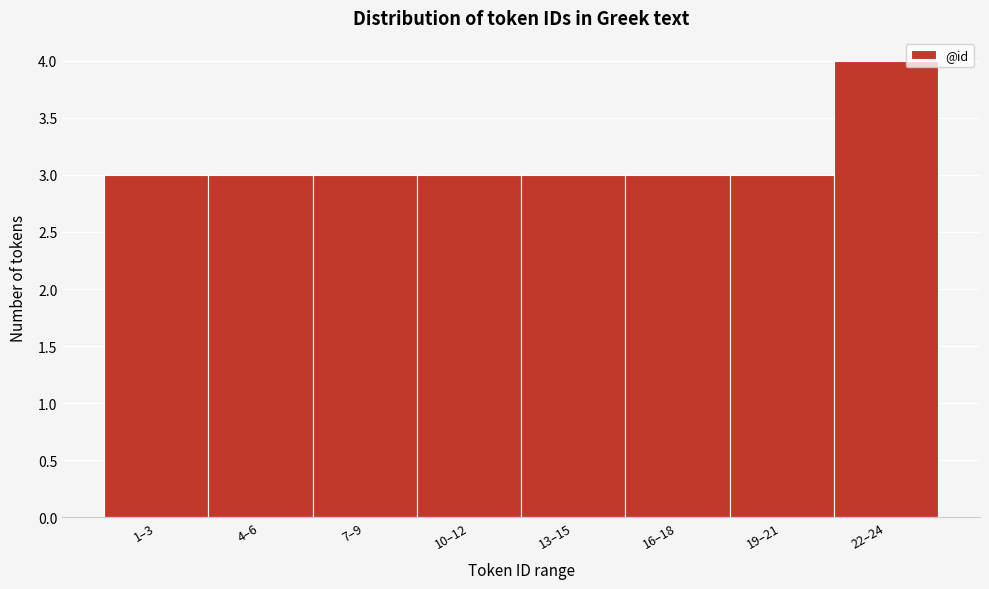

Reading right to left, extract all data points from this chart.

4	3	3	3	3	3	3	3